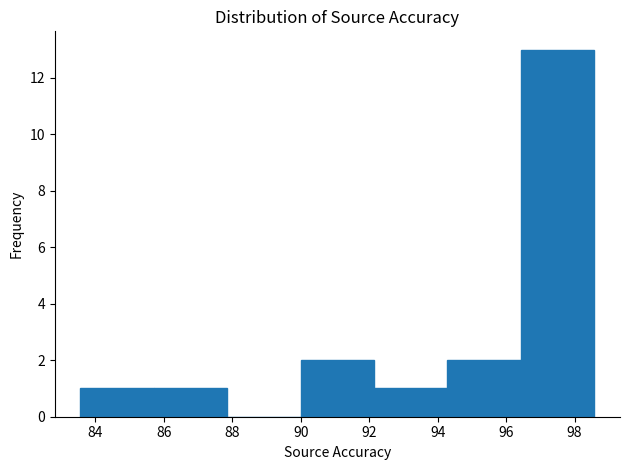

Reading left to right, transcribe this chart: for each bar, give the range it covers on the x-axis and its height. Neither the bar edges nor the heights are printed on the chart, so give them approximately, as read against the axes.

83.6 to 85.8: 1
85.8 to 87.8: 1
87.8 to 90.0: 0
90.0 to 92.2: 2
92.2 to 94.2: 1
94.2 to 96.4: 2
96.4 to 98.6: 13